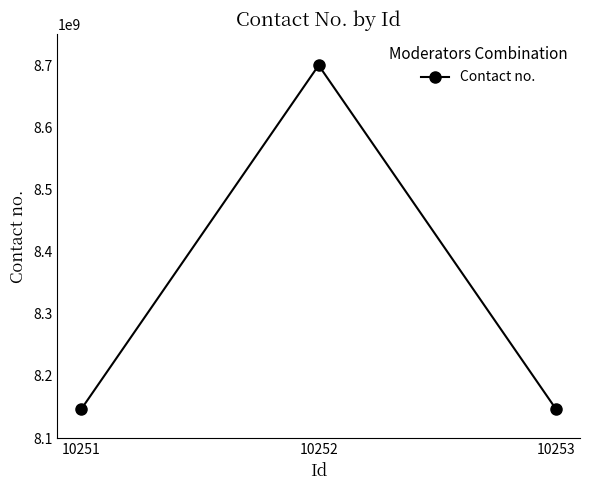

True or false: the data shows 8146077944 at 10253.

True